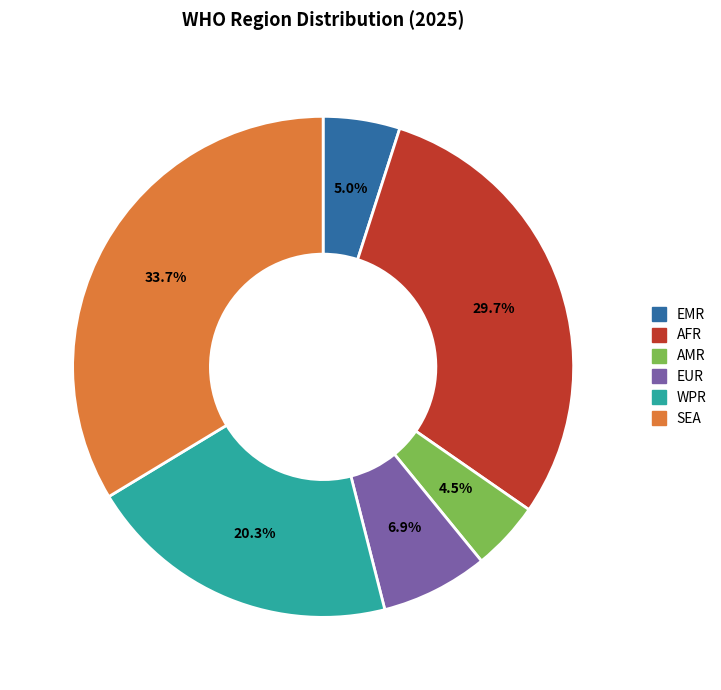

Is the sum of AFR and EMR greater than half?

No